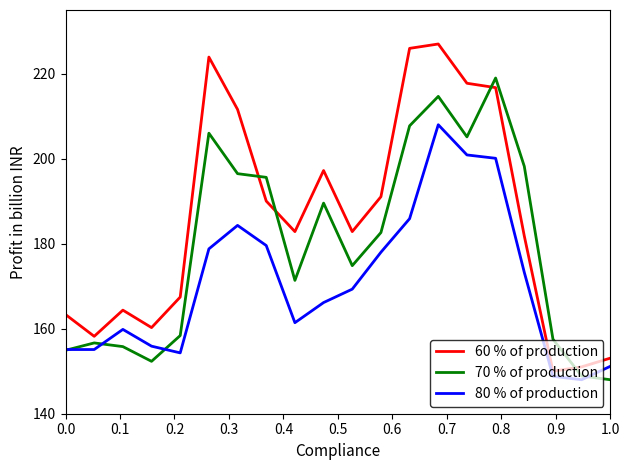

Which series has the widest spread of values?

60 % of production